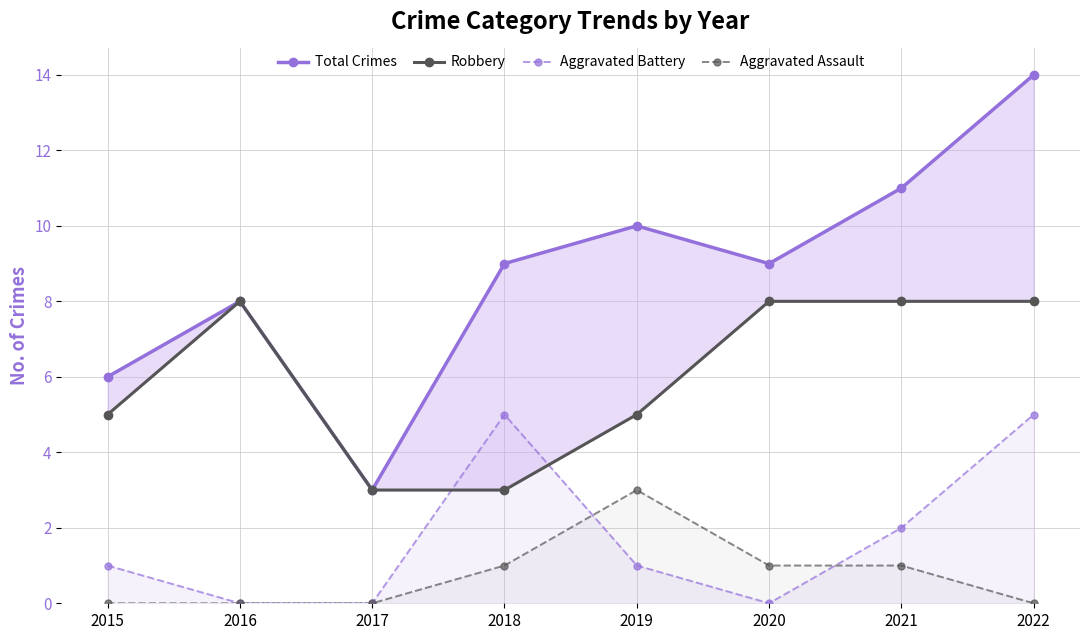

What is the approximate value of Total Crimes at 2020, to the nearest 10?

10